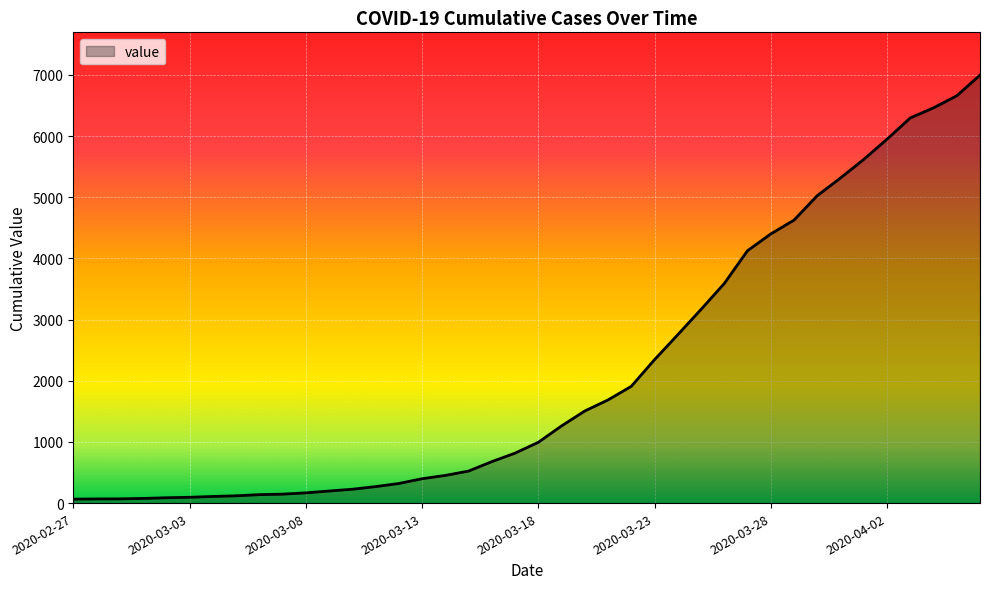

What is the smallest value displayed?

64